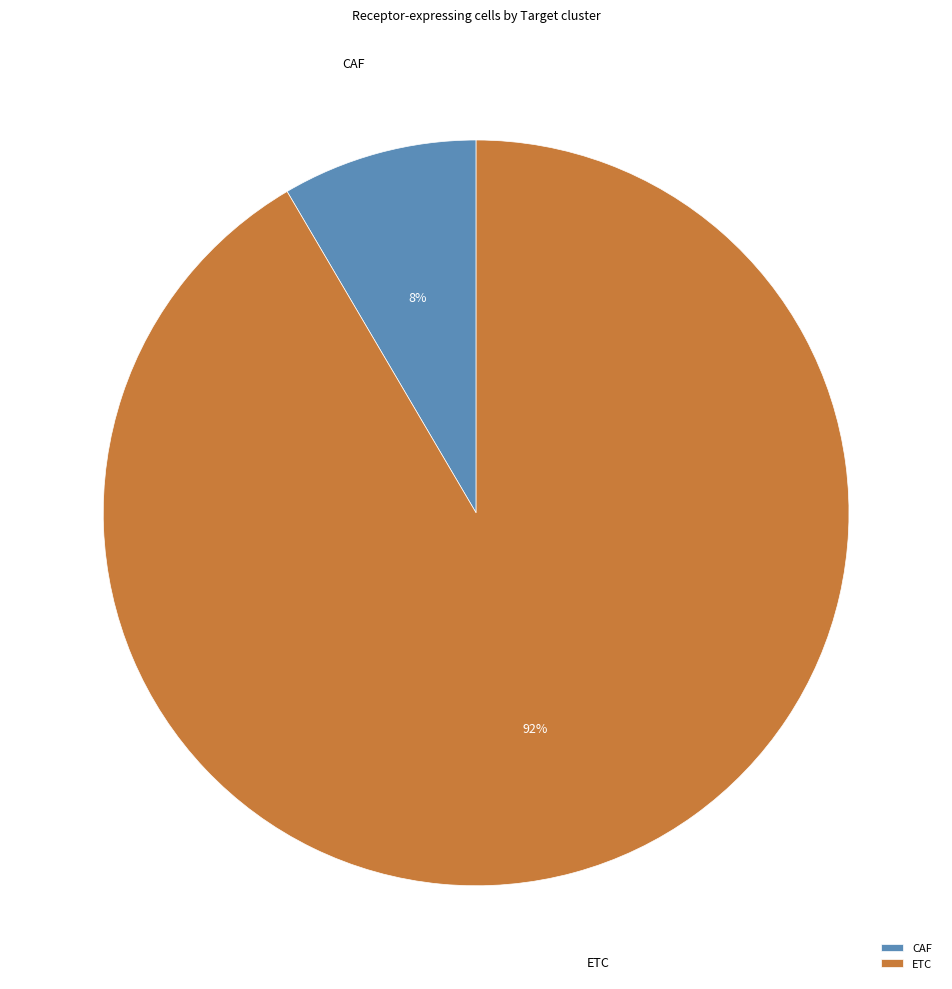

Rank the categories by value from highest to lowest.

ETC, CAF